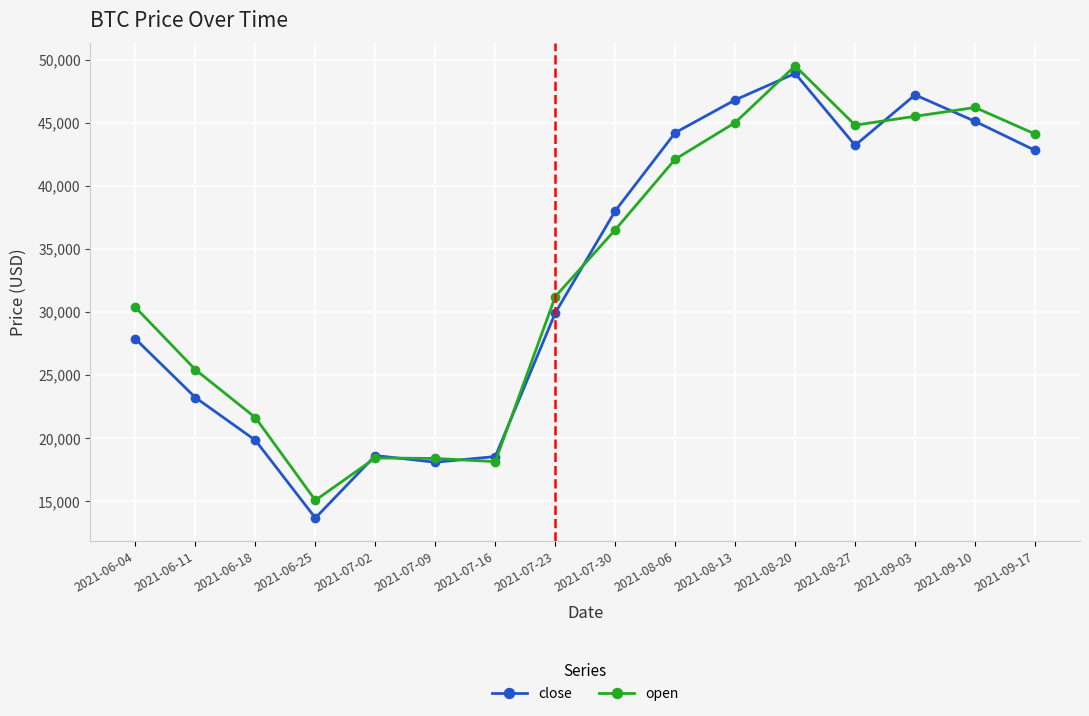

Is it true that open equals 36500 at 2021-07-30?

True